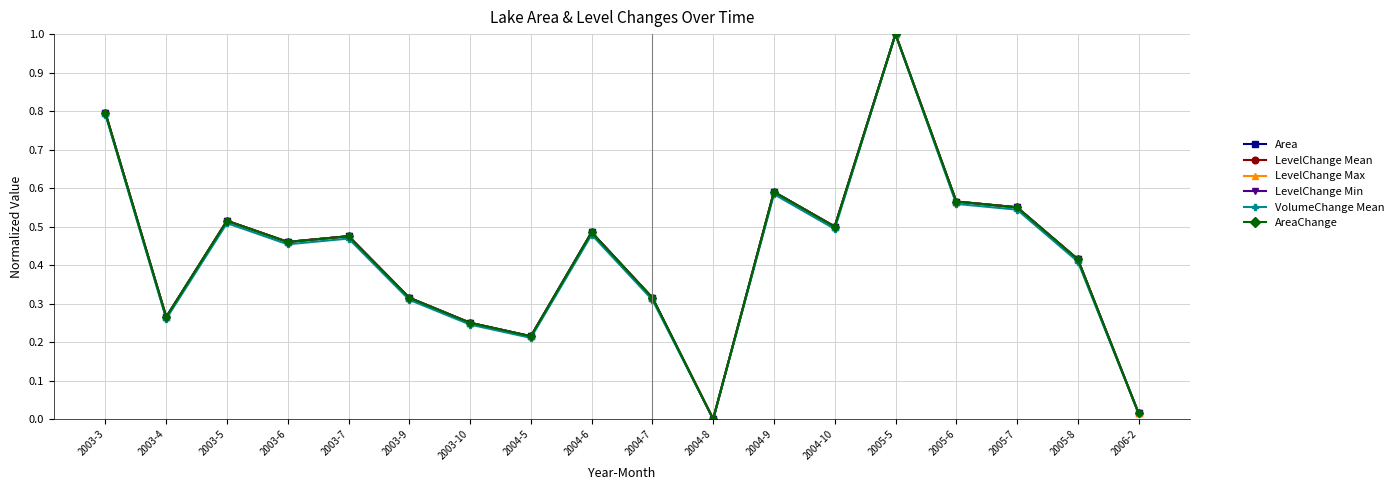

Is this an area chart (filled region under the line)?

No